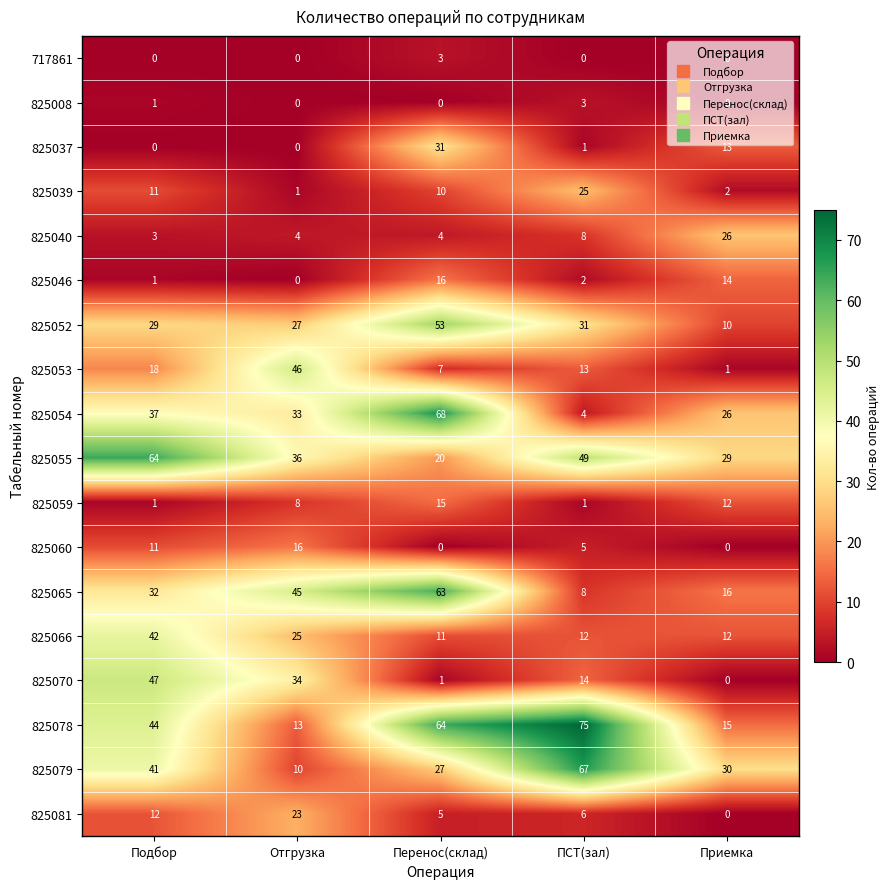

The value of 825008 at ПСТ(зал) is 1. True or false?

False